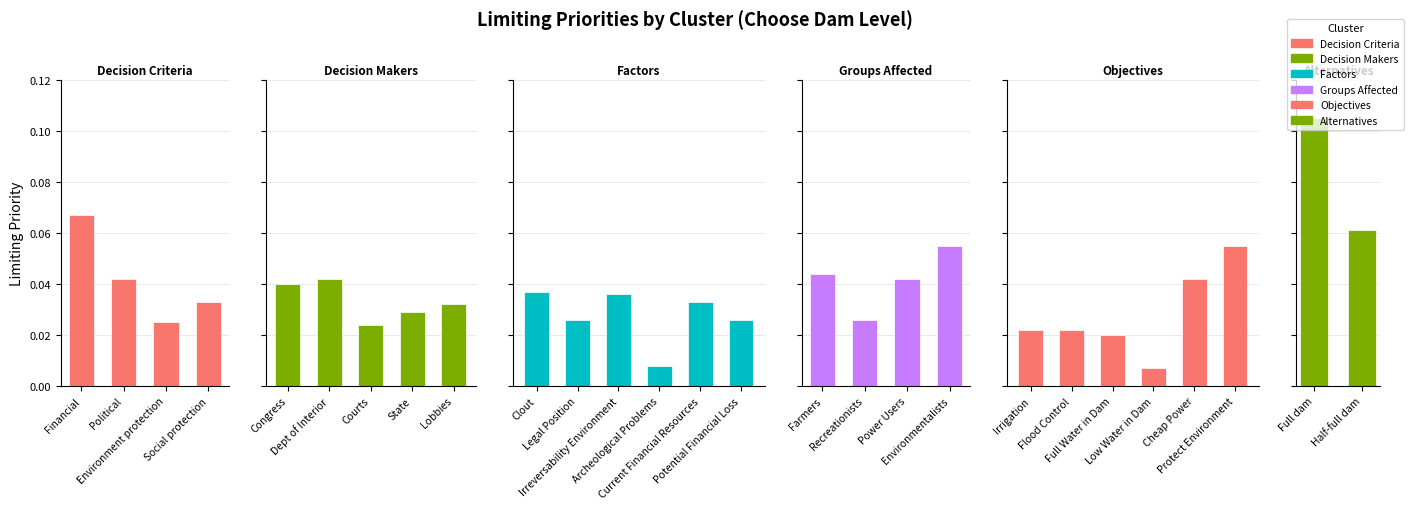

Reading left to right, extract all data points from this chart.

0.1	0.0	0.0	0.0	0.0	0.0	0.0	0.0	0.0	0.0	0.0	0.0	0.0	0.0	0.0	0.0	0.0	0.0	0.1	0.0	0.0	0.0	0.0	0.0	0.1	0.1	0.1